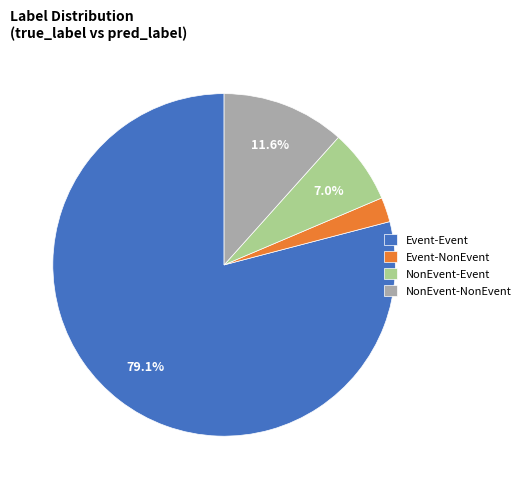

How many segments does this pie chart have?

4